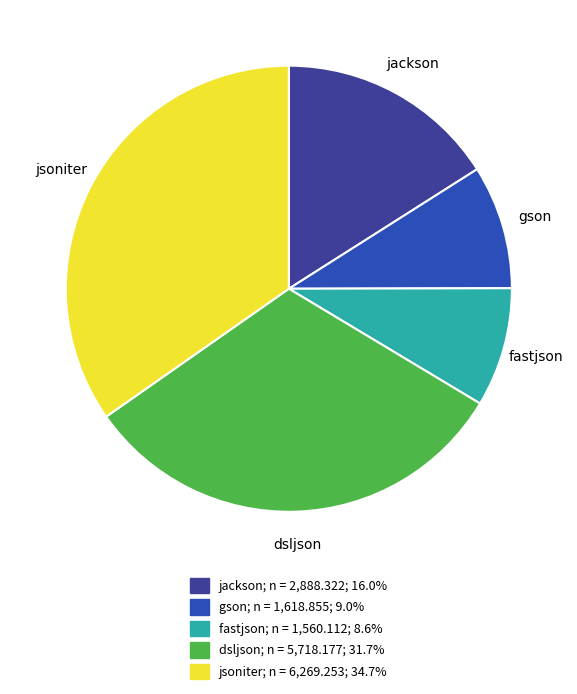

True or false: fastjson accounts for 20% of the total.

False